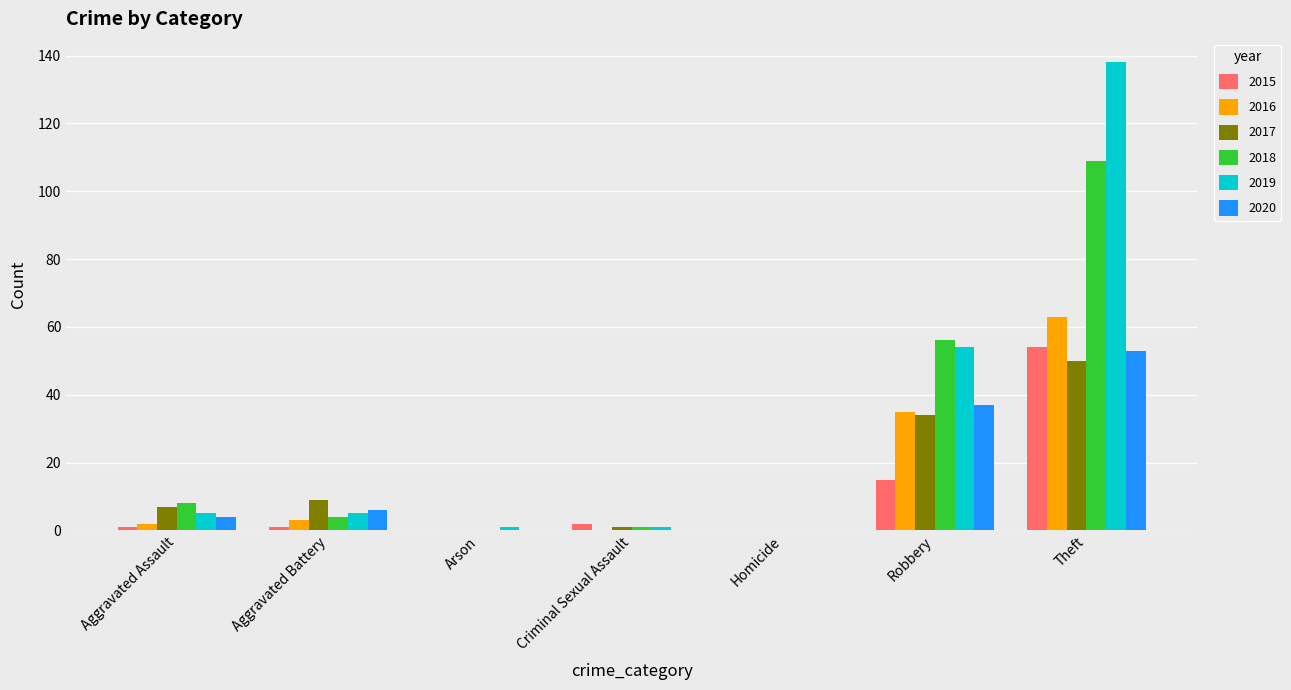

What is the total value across all series at Robbery?

231